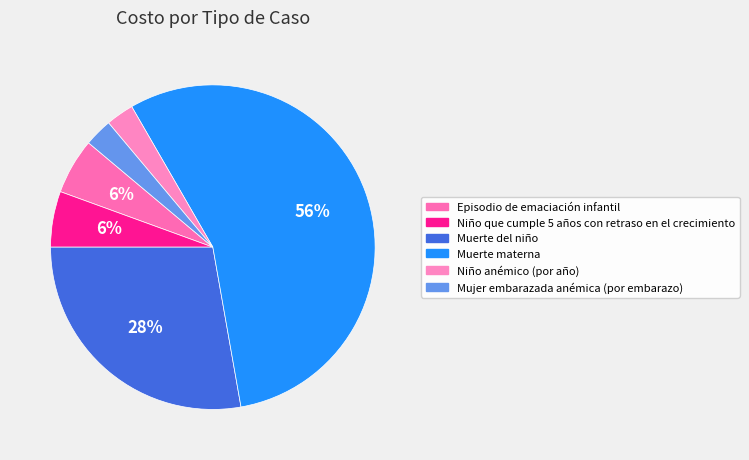

What percentage is NOT represented by Mujer embarazada anémica (por embarazo)?

97.2%